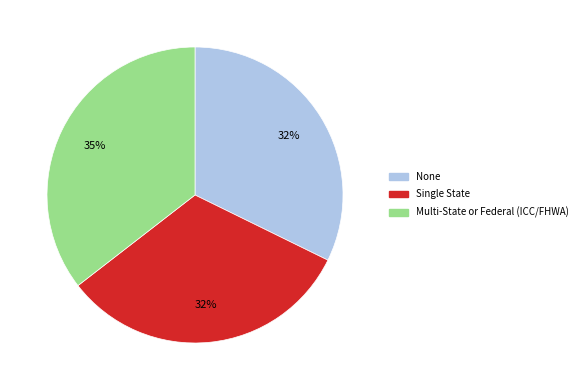

Do None and Single State together represent more than half of the pie?

Yes